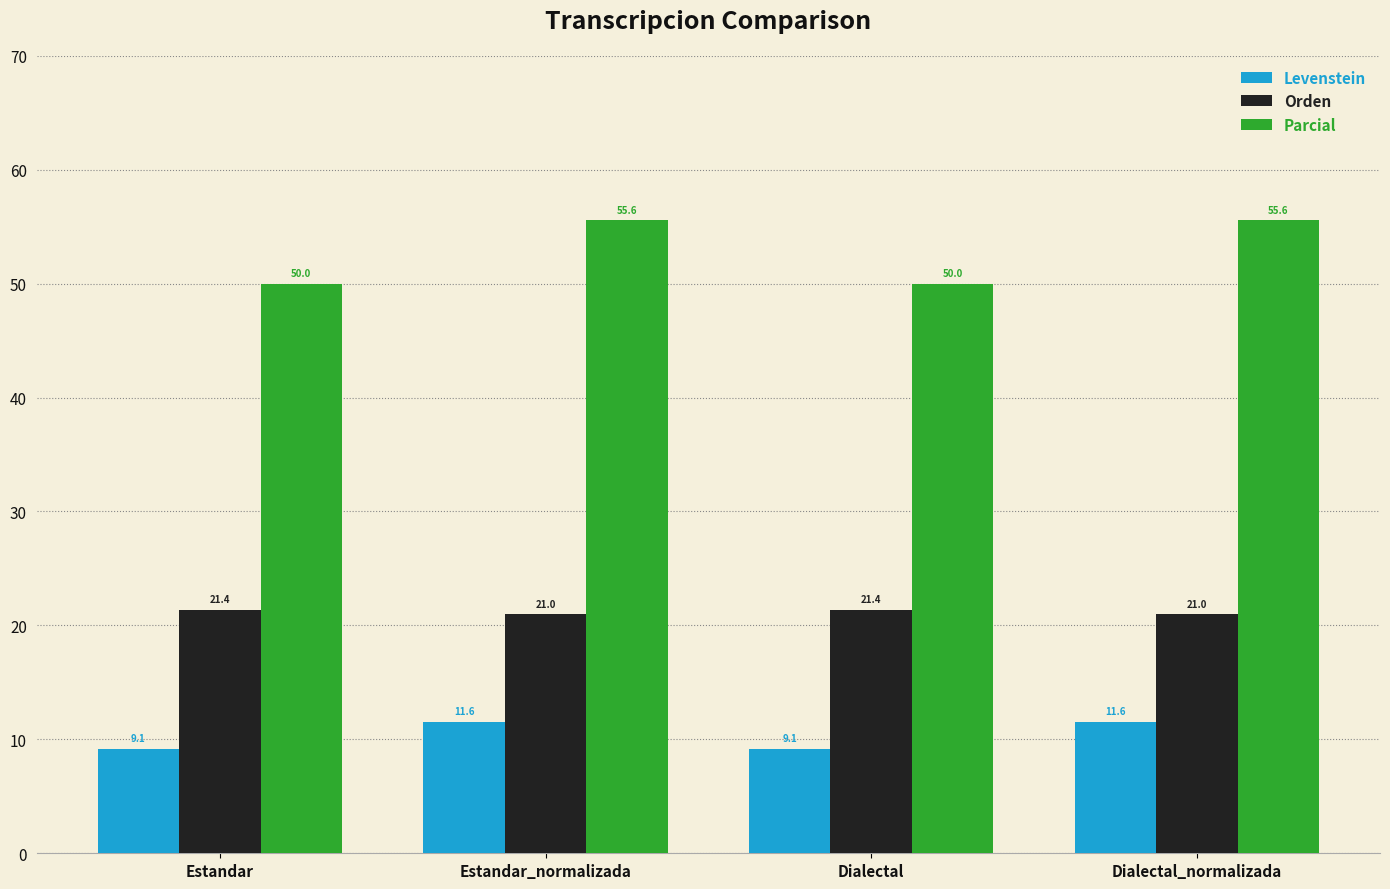

What is the total value across all series at Estandar_normalizada?

88.1